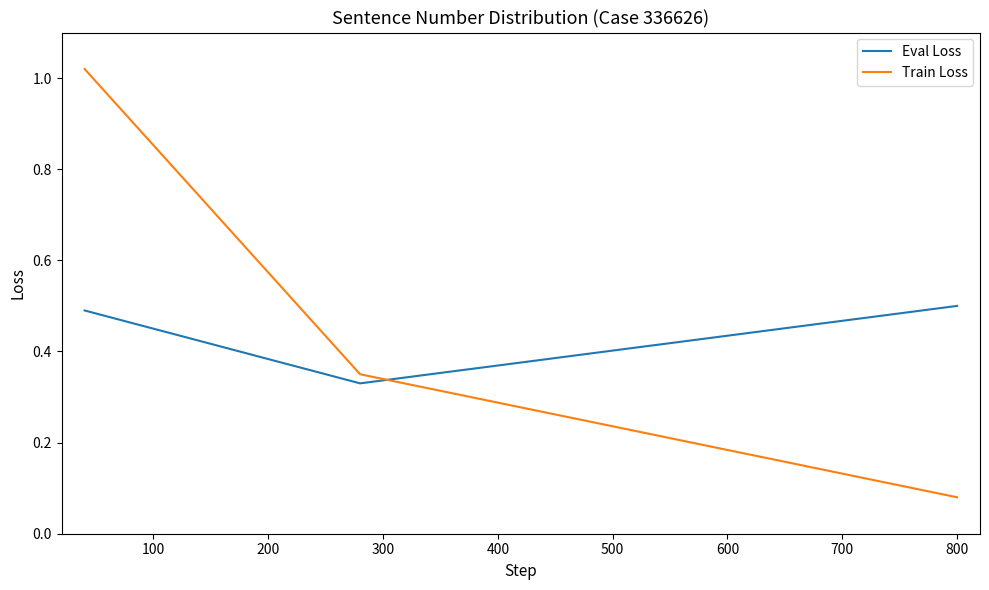

List the series in order of their peak value, highest first.

Train Loss, Eval Loss